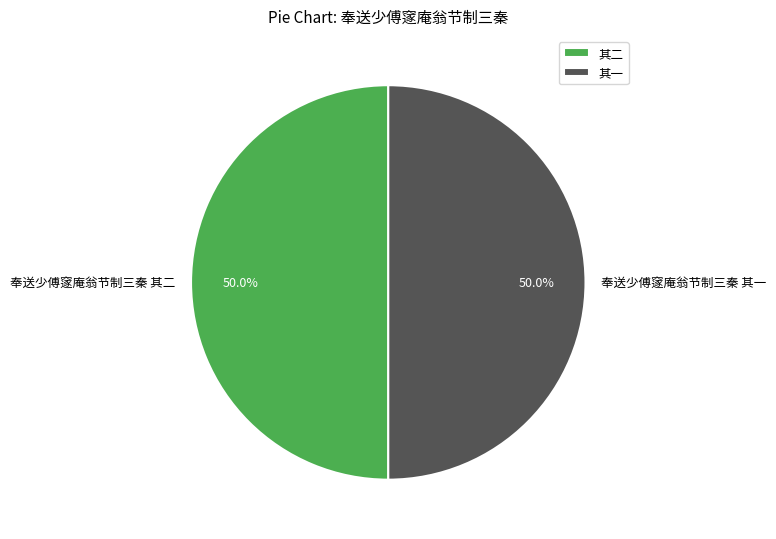

How many segments does this pie chart have?

2